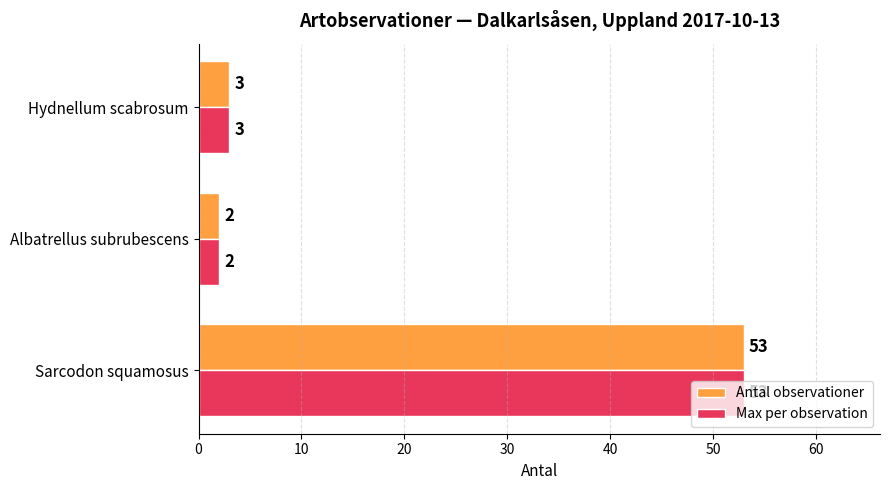

The Antal observationer series shows 1 at Hydnellum scabrosum. True or false?

False